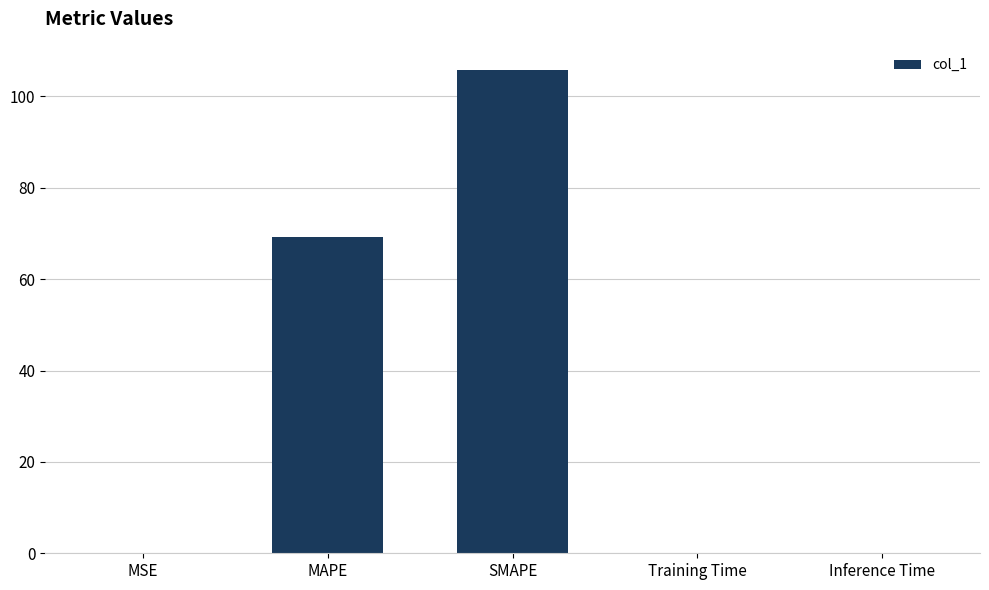

What is the sum of the values at MAPE and Training Time?

69.2